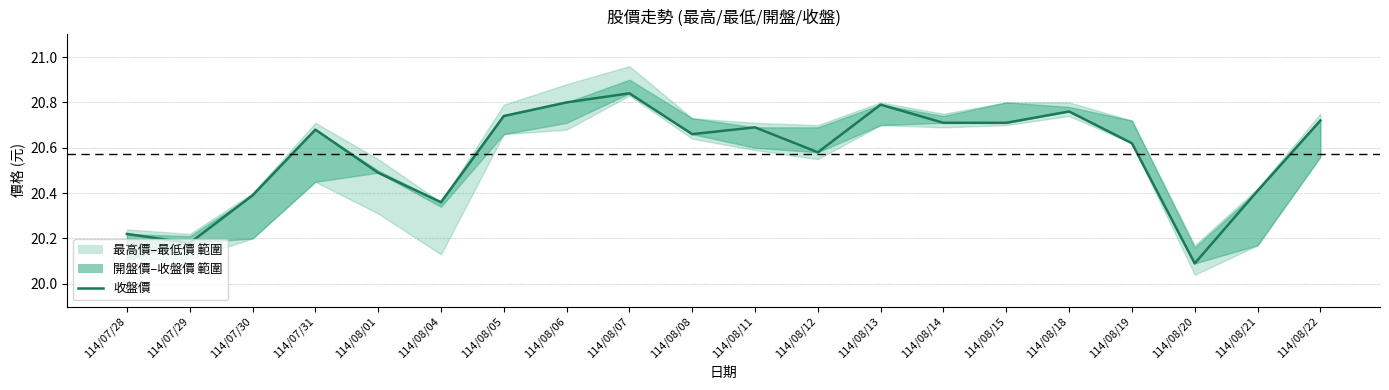

How many lines are shown in the chart?

1